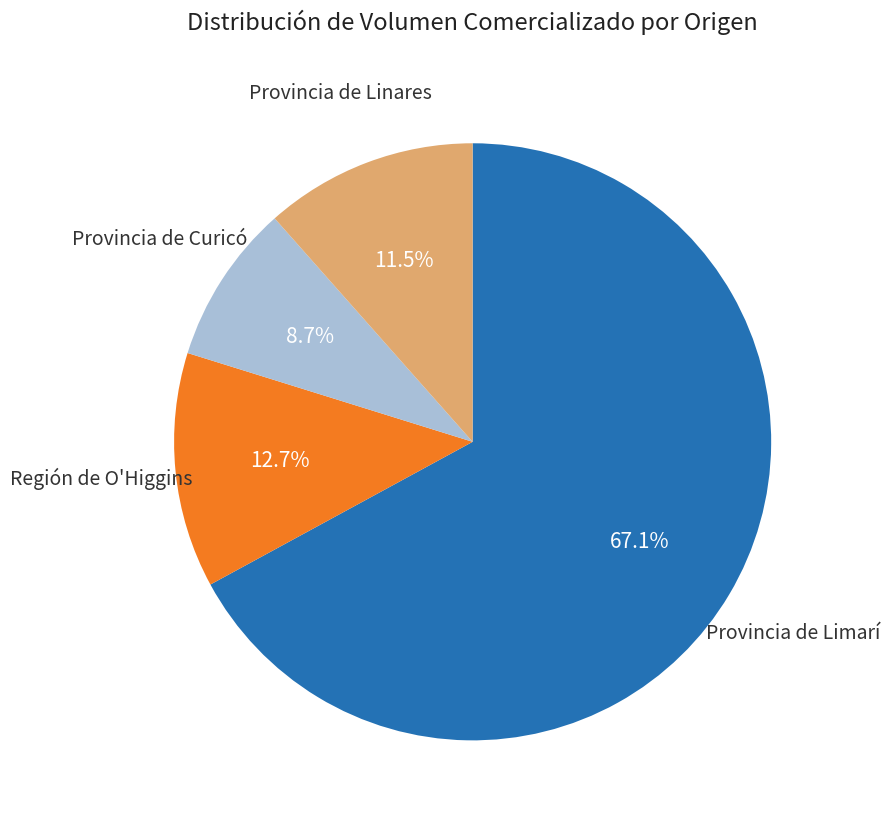

Is there a majority slice in this chart?

Yes